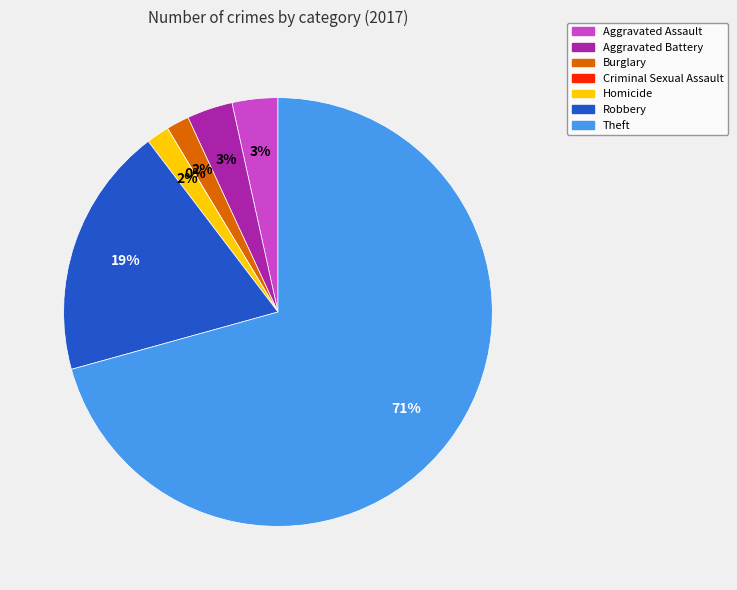

Does any single category account for the majority?

Yes